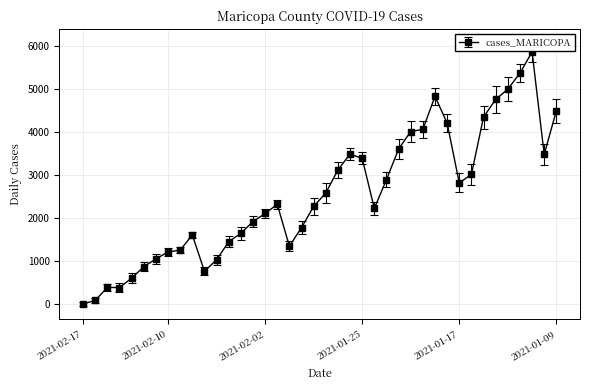

True or false: there are more than 1 points higher than both neighbors.

True